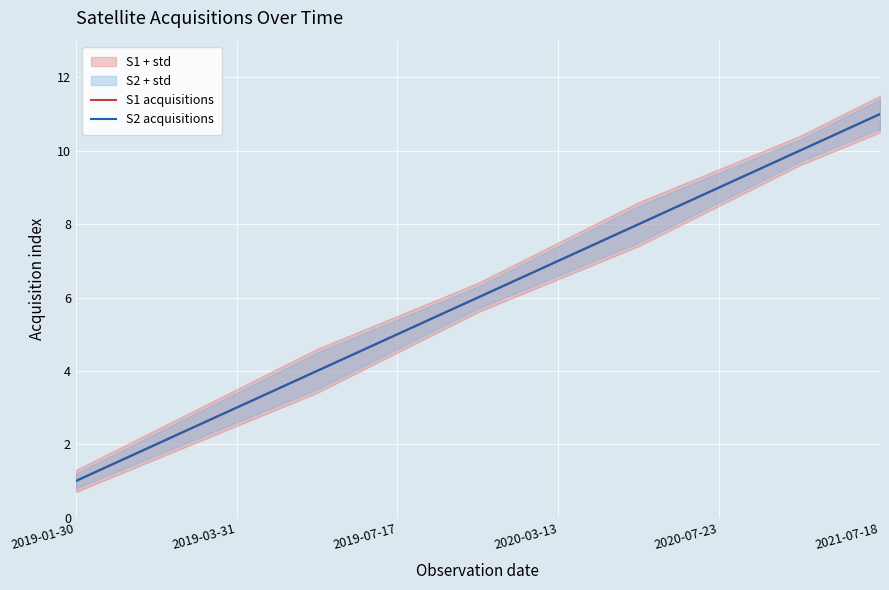

How many lines are shown in the chart?

2